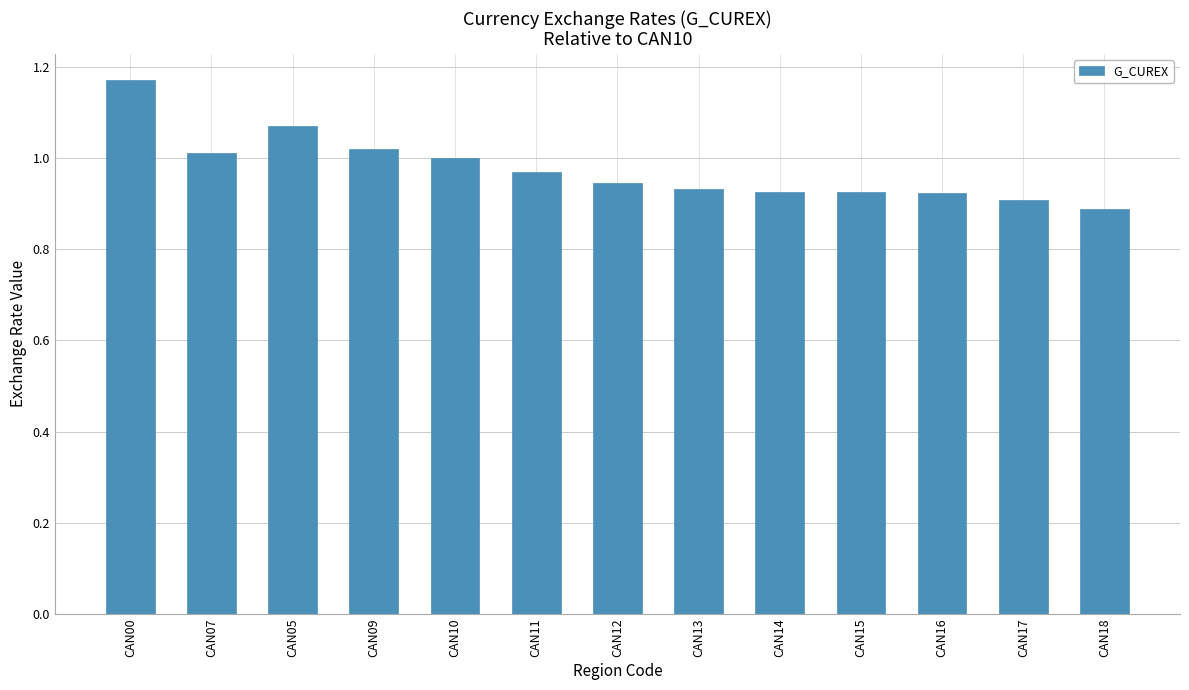

What is the sum of all values?

12.7